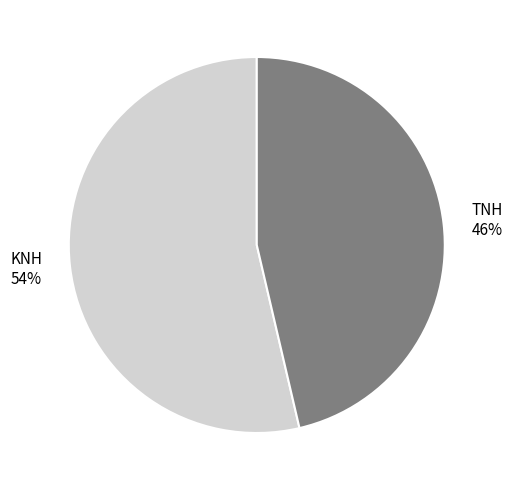

Is the sum of KNH and TNH greater than half?

Yes